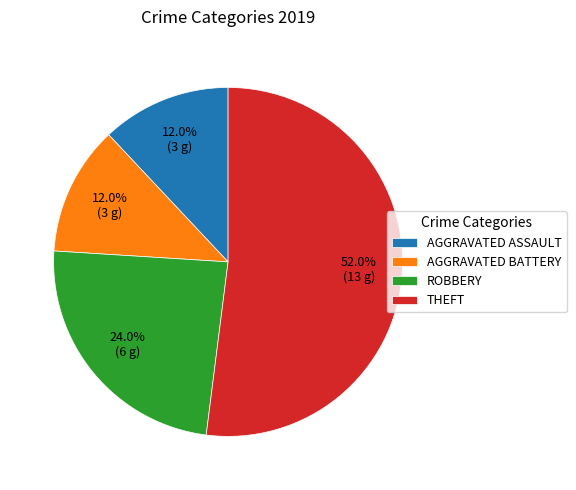

Which category accounts for the majority?

THEFT